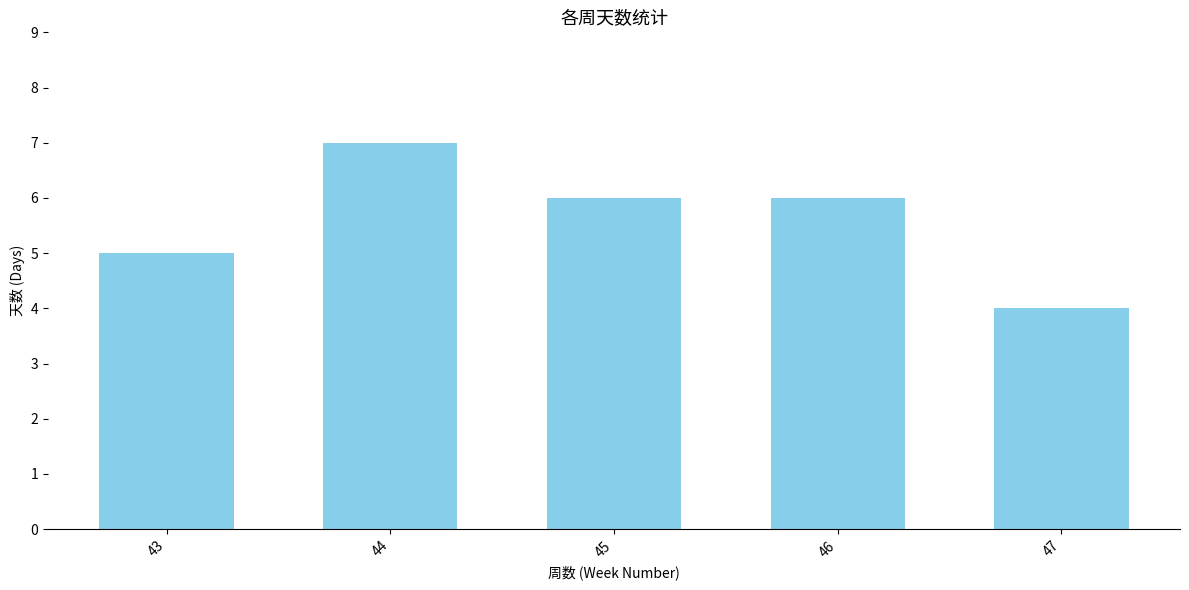

What is the ratio of the value at 43 to the value at 44?

0.7